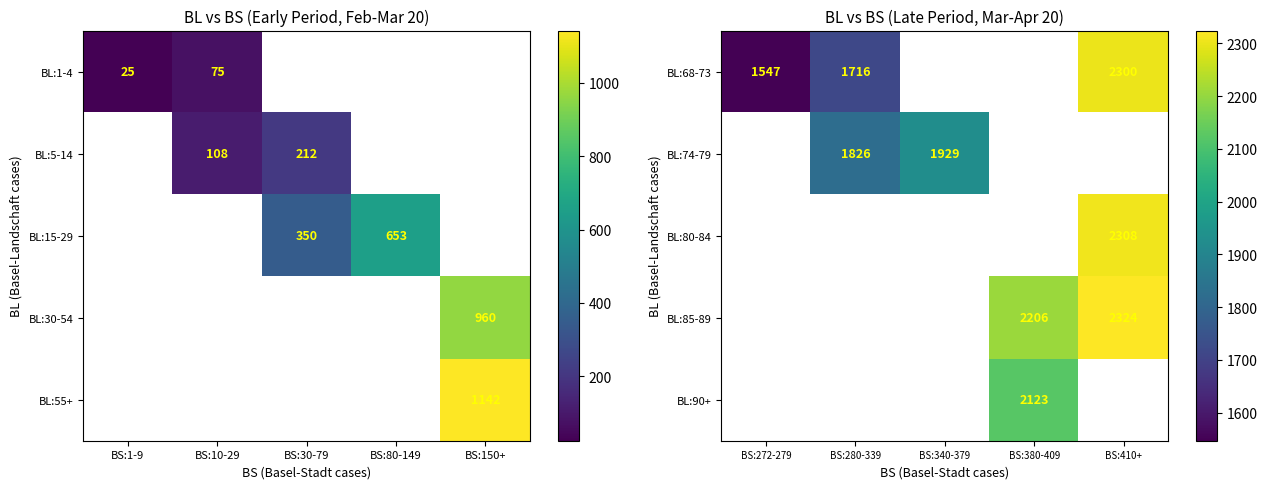

The BL:80-84 series shows 2308 at BS:410+. True or false?

True